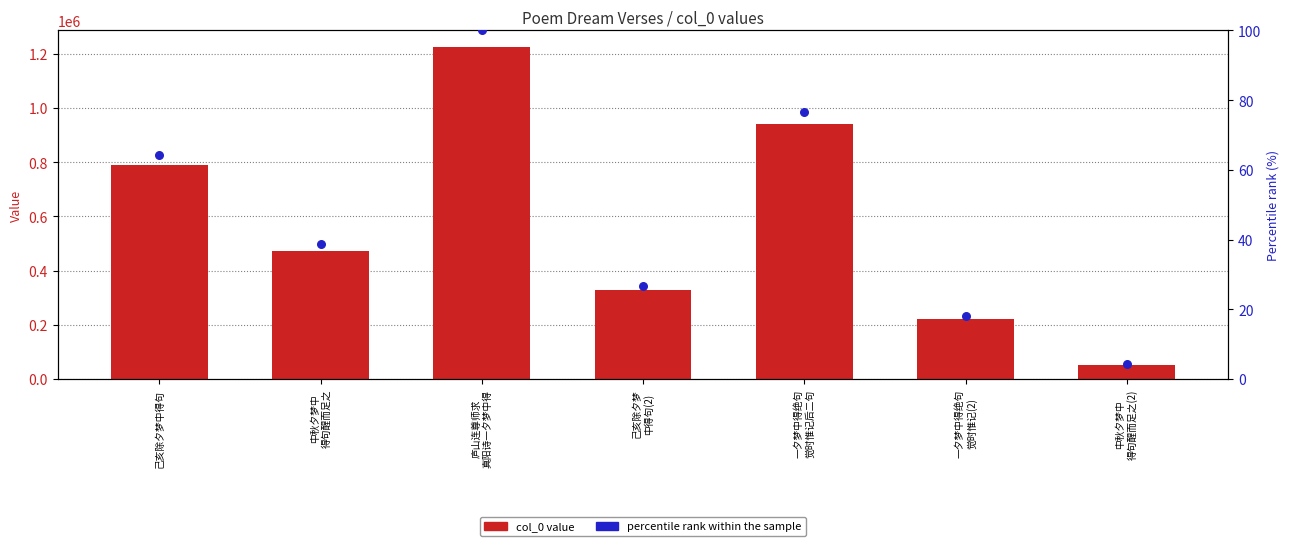

Which series contains the lowest Y value?

percentile rank within the sample